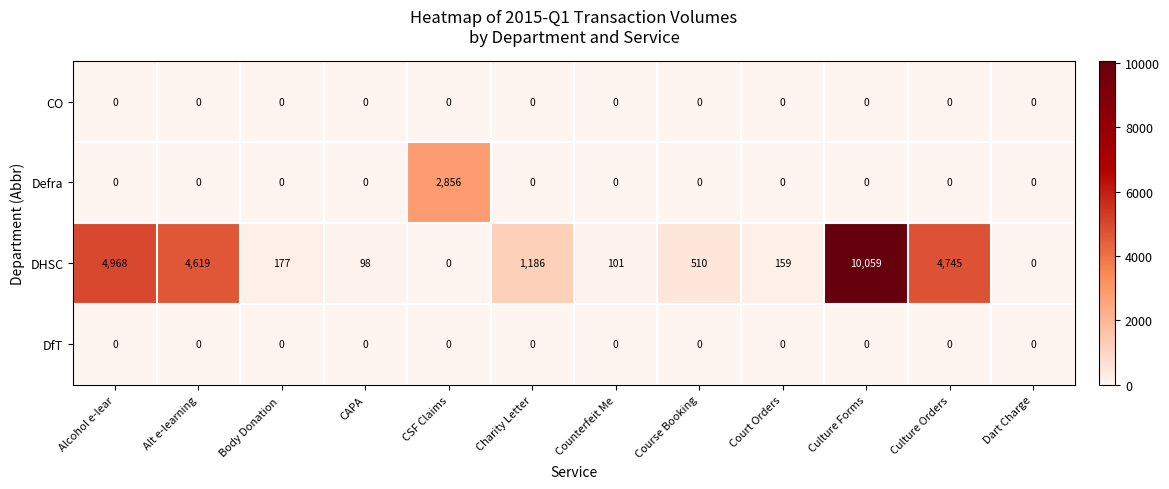

Which category has the highest value across all series?

Culture Forms